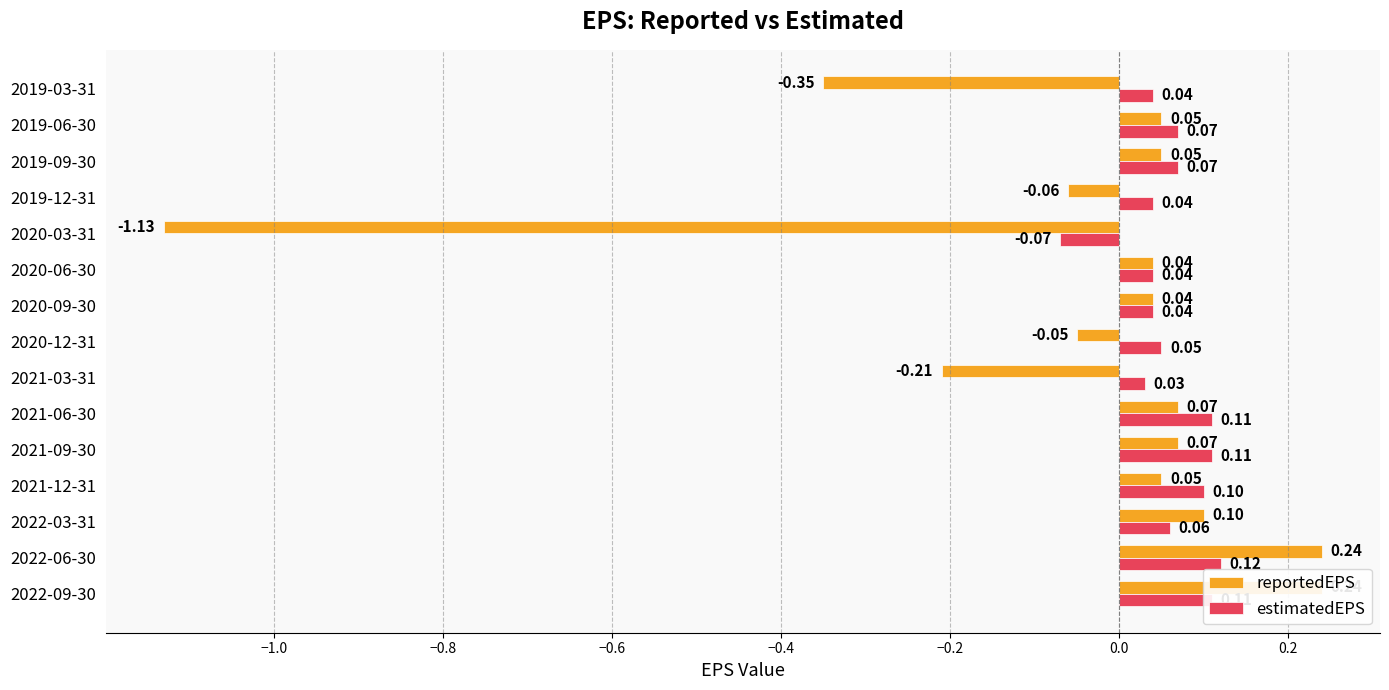

Reading left to right, list all the values displayed in this chart.

reportedEPS: 0.2	0.2	0.1	0.1	0.1	0.1	-0.2	-0.1	0.0	0.0	-1.1	-0.1	0.1	0.1	-0.3
estimatedEPS: 0.1	0.1	0.1	0.1	0.1	0.1	0.0	0.1	0.0	0.0	-0.1	0.0	0.1	0.1	0.0